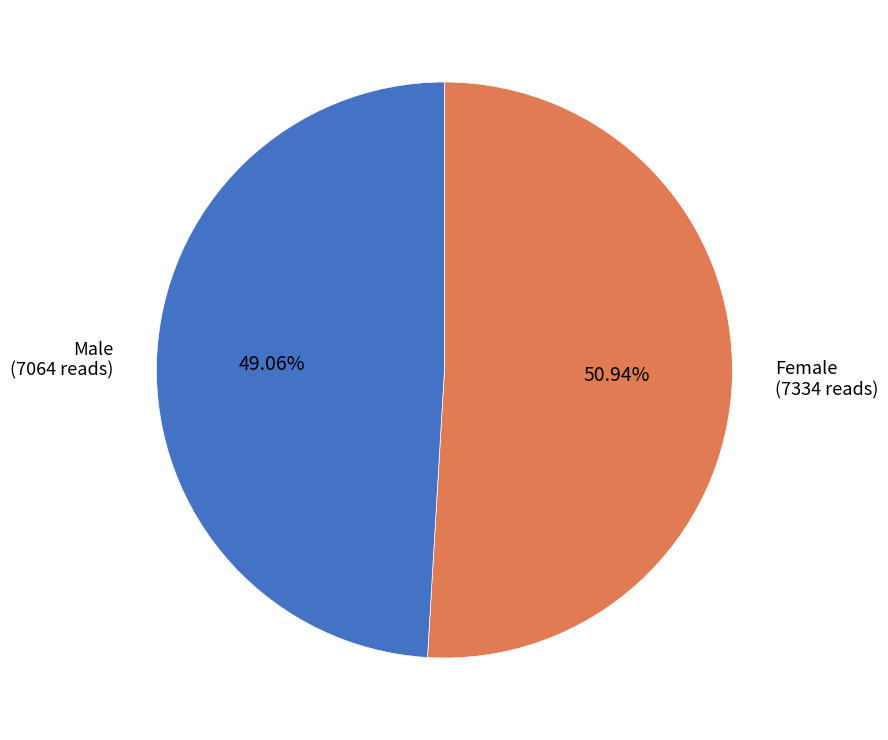

Is there any slice that represents more than half of the pie?

Yes